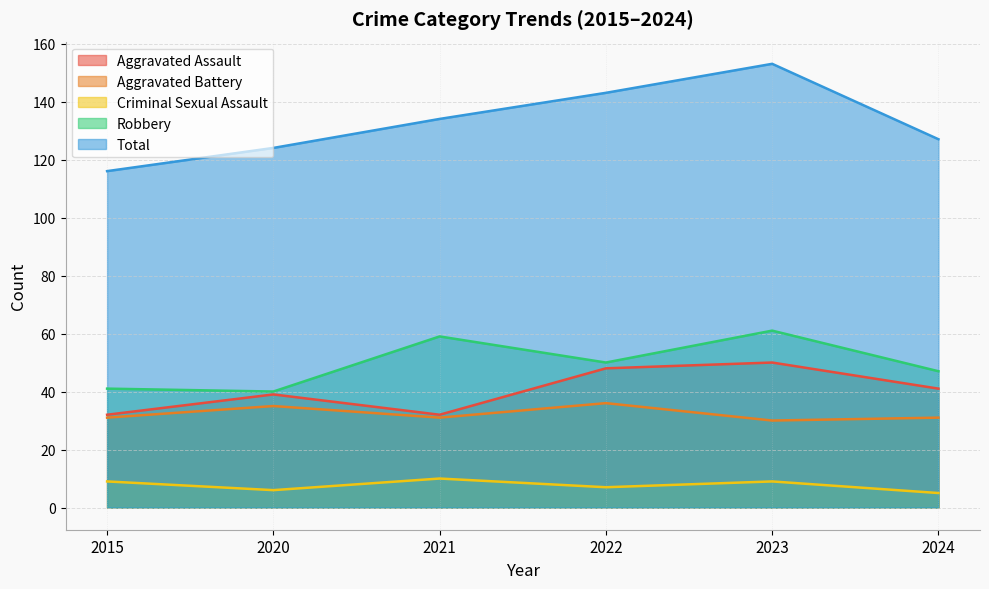

Reading right to left, transcribe all the data shown in this chart.

Aggravated Assault: 2024=41	2023=50	2022=48	2021=32	2020=39	2015=32
Aggravated Battery: 2024=31	2023=30	2022=36	2021=31	2020=35	2015=31
Criminal Sexual Assault: 2024=5	2023=9	2022=7	2021=10	2020=6	2015=9
Robbery: 2024=47	2023=61	2022=50	2021=59	2020=40	2015=41
Total: 2024=127	2023=153	2022=143	2021=134	2020=124	2015=116